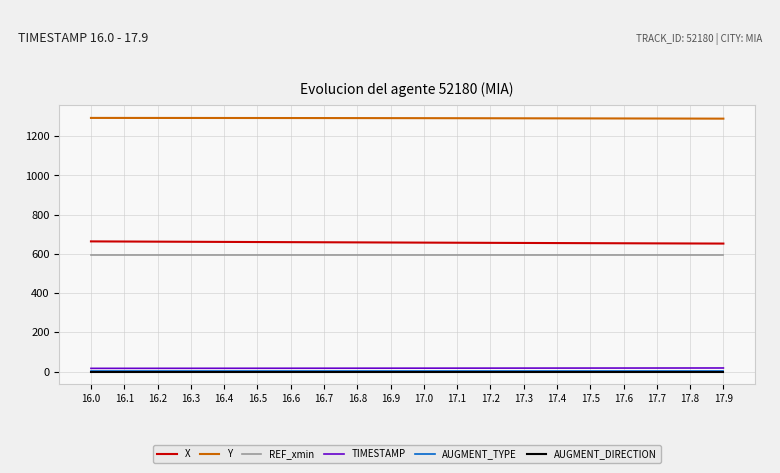

True or false: Y and REF_xmin cross at least once.

False